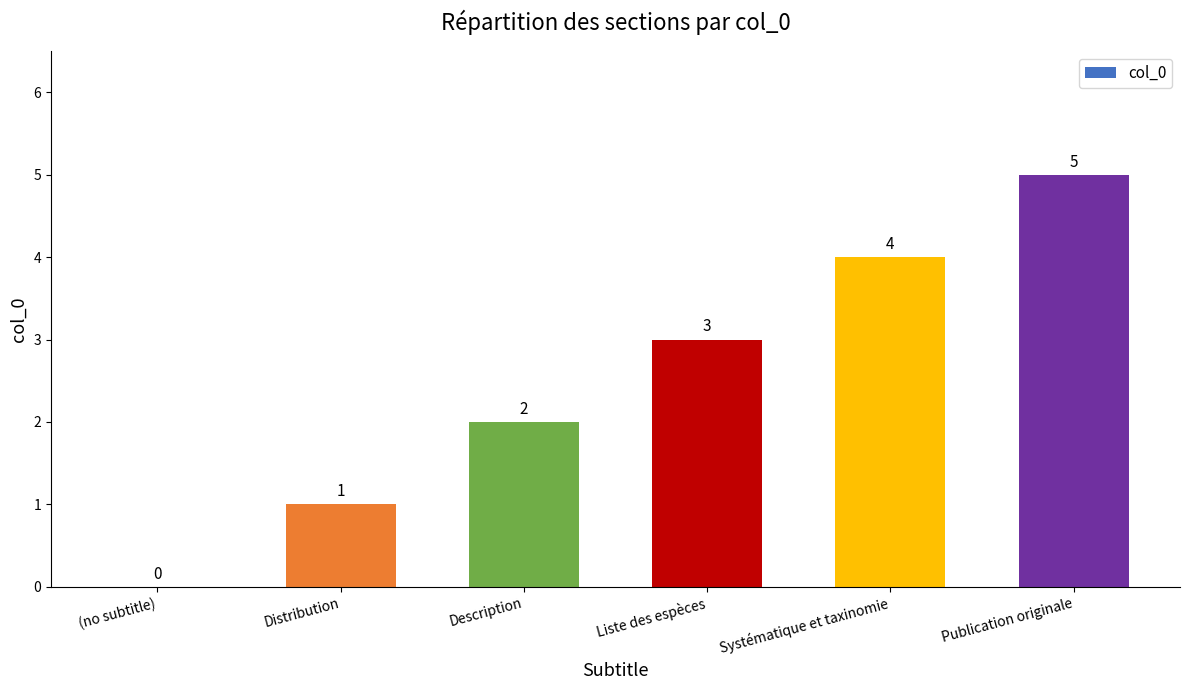

What is the maximum value shown in the chart?

5